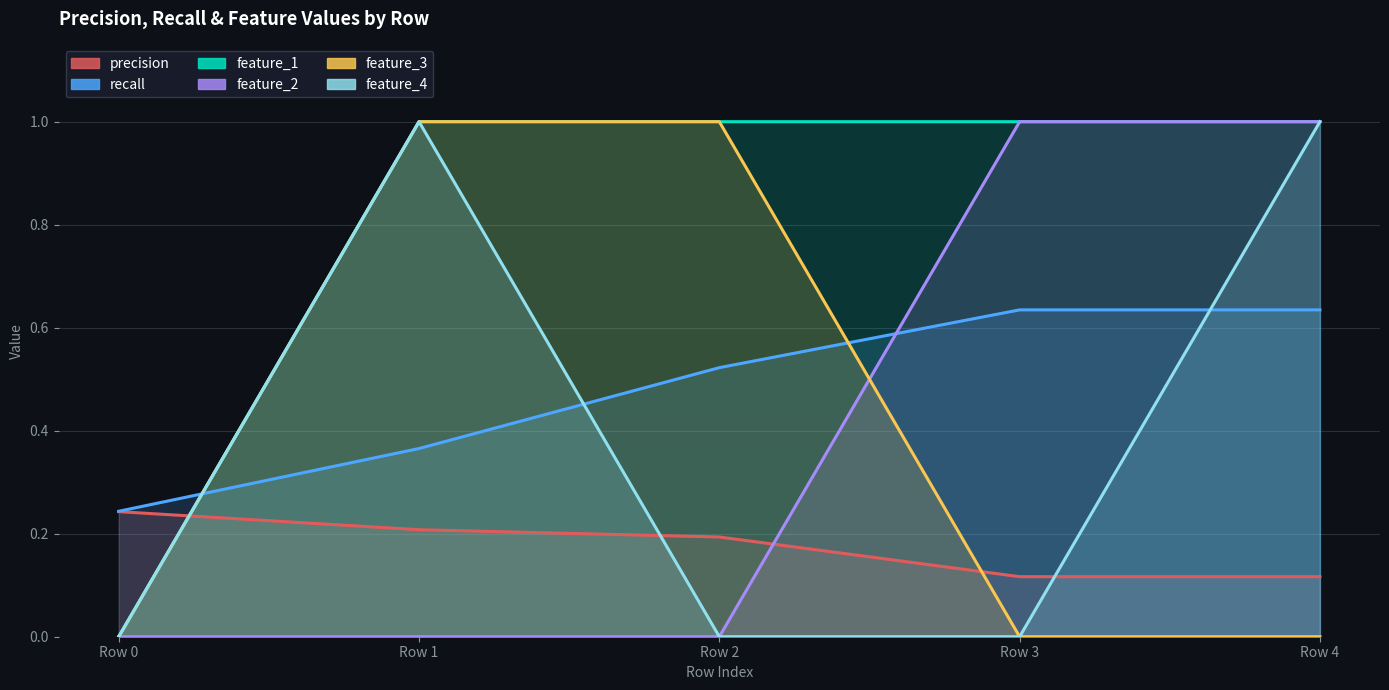

Is the value of precision at Row 3 greater than the value of feature_1 at Row 4?

No